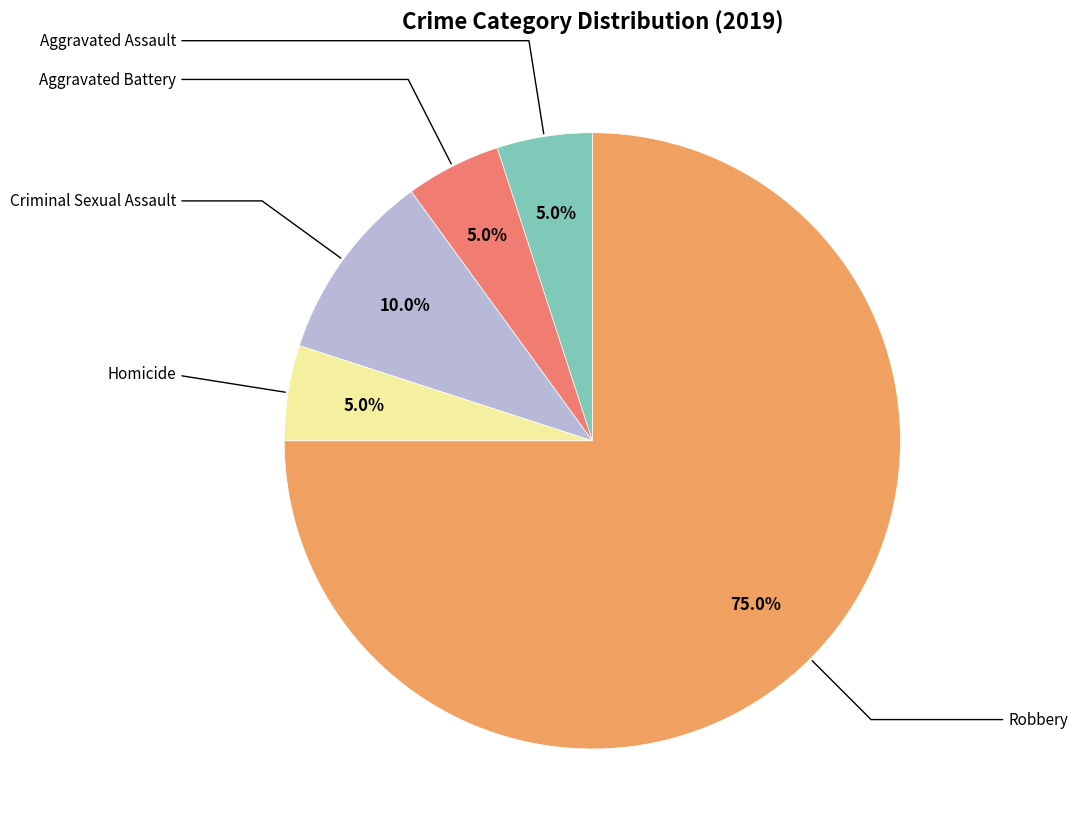

How many slices are in this pie chart?

5